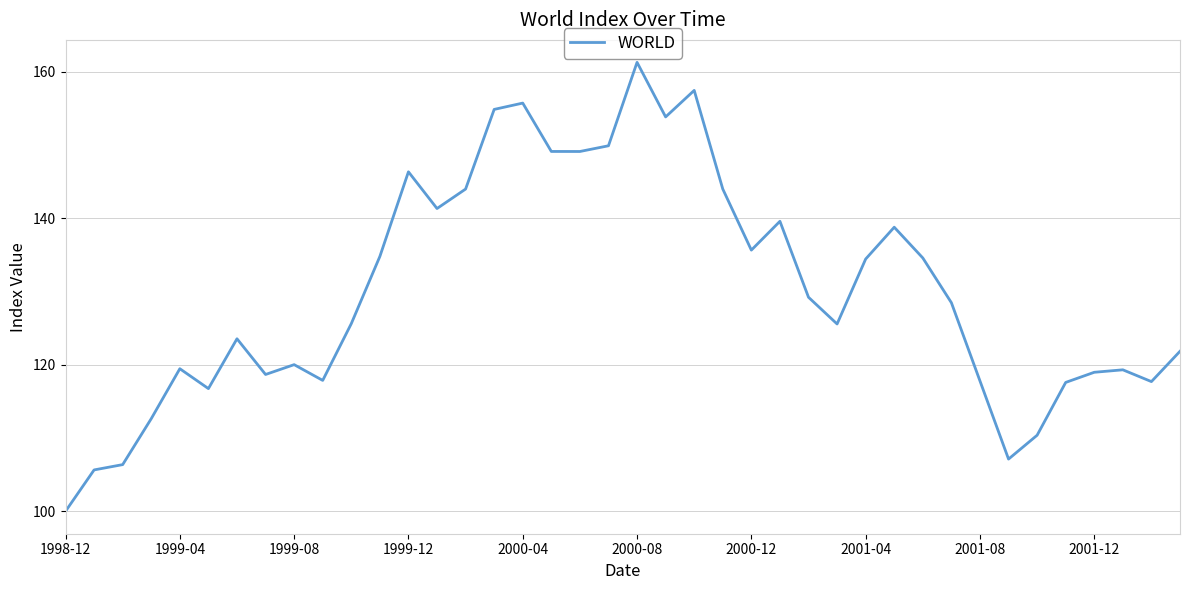

What is the smallest value displayed?

100.0